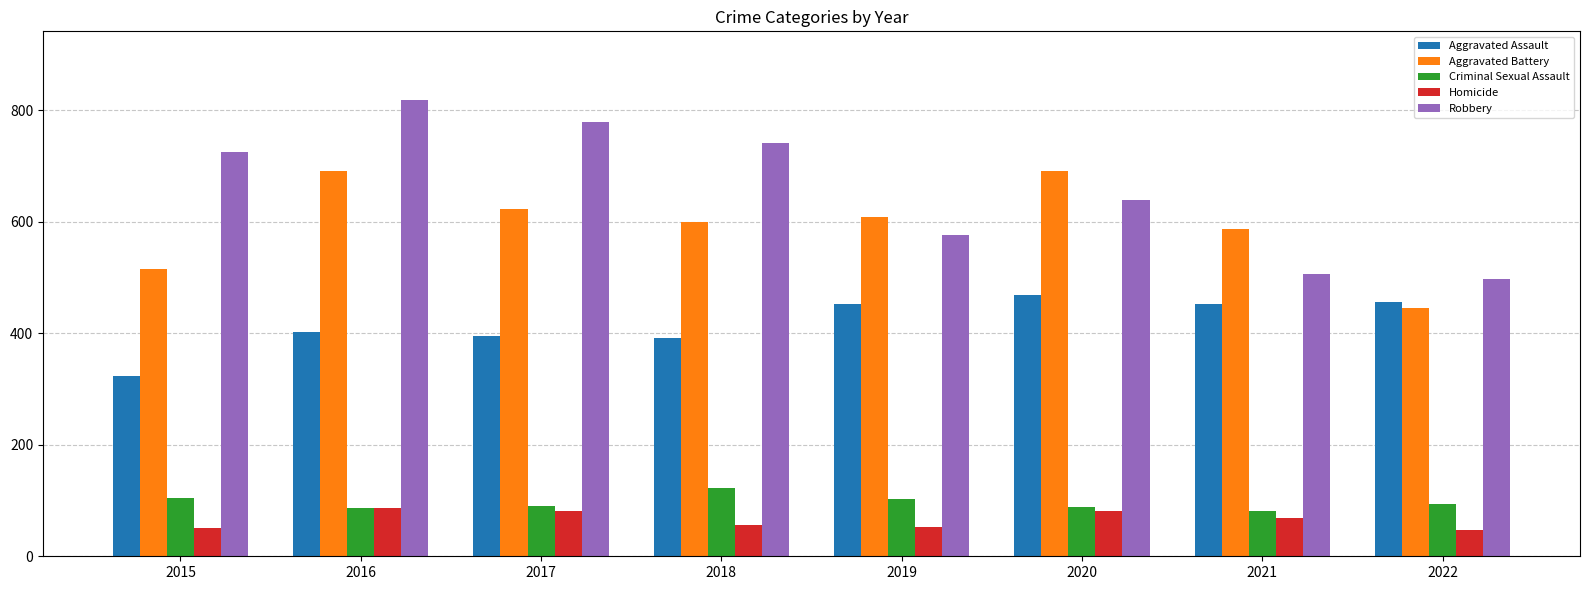

Read the Aggravated Assault value at 2021.

452